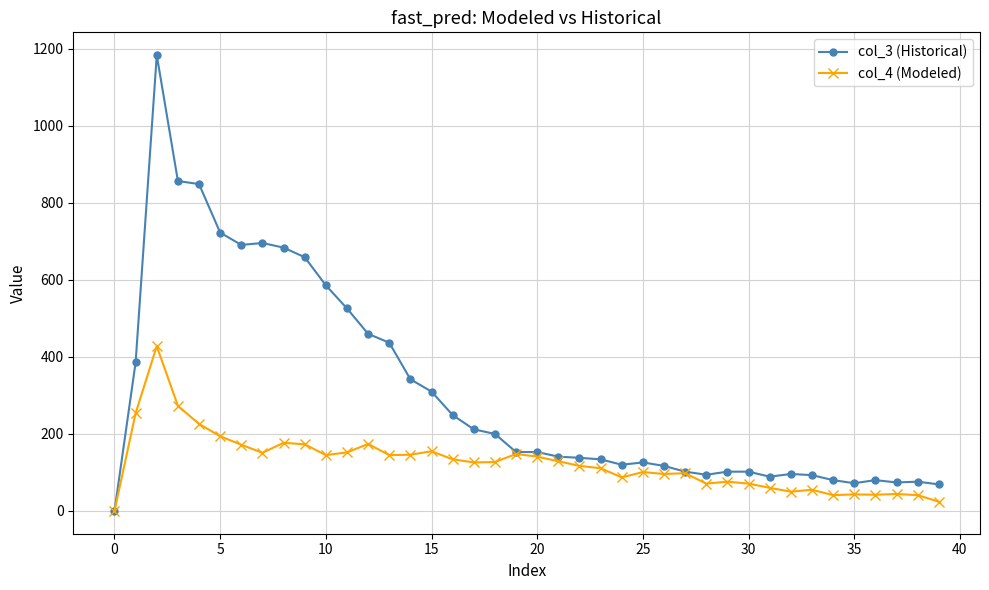

What is the sum of all col_4 (Modeled) values?

4998